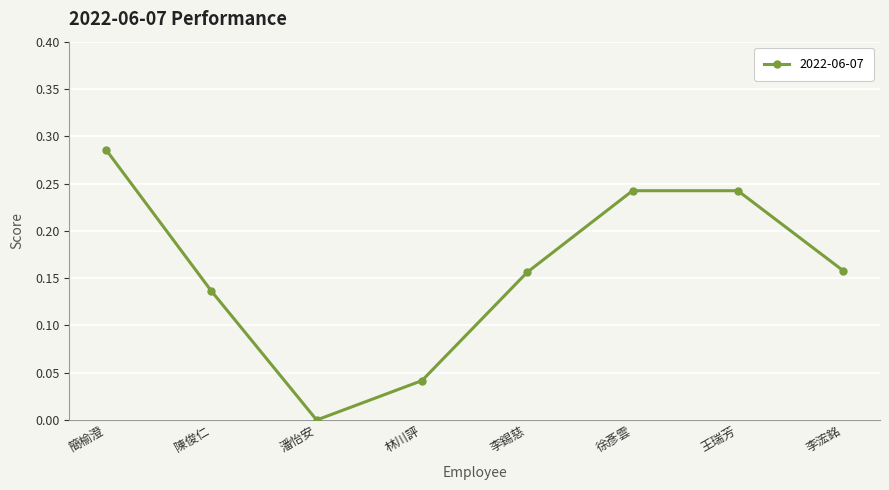

At which category does the data reach its first local valley?

潘怡安